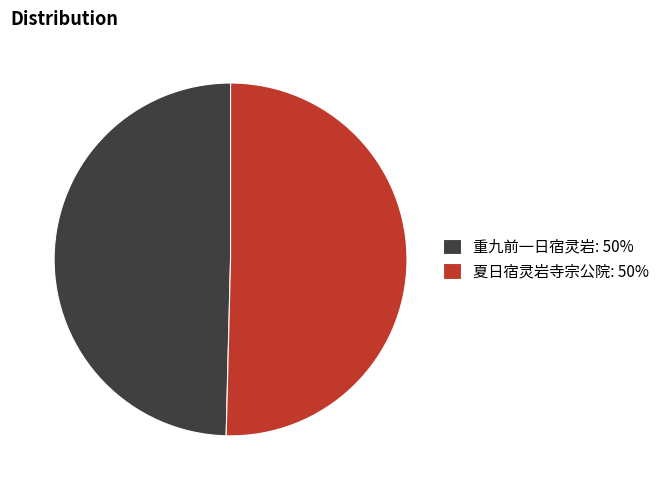

Is it true that 重九前一日宿灵岩: 50% is 38% of the pie?

False